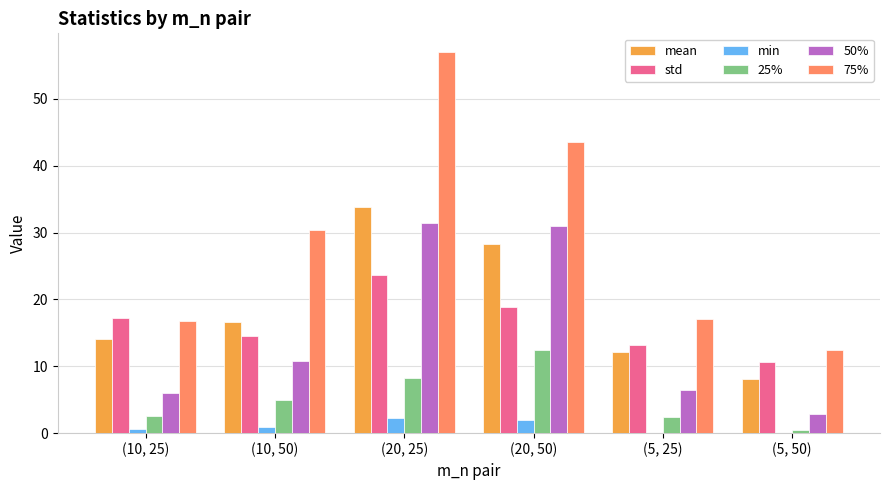

Between (20, 25) and (5, 25), which series saw the biggest shift?

75%